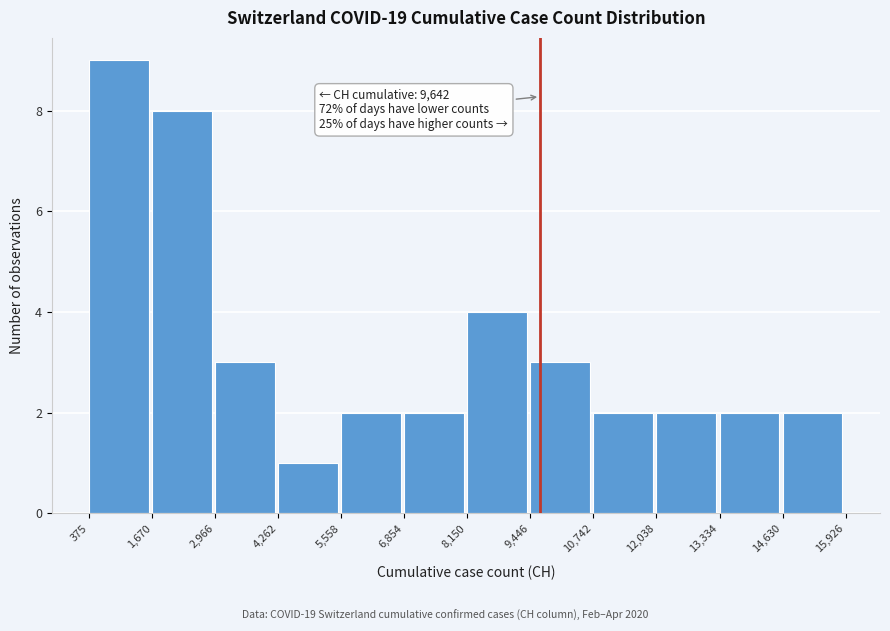

Which range on the x-axis has the tallest bar?

375 to 1,670